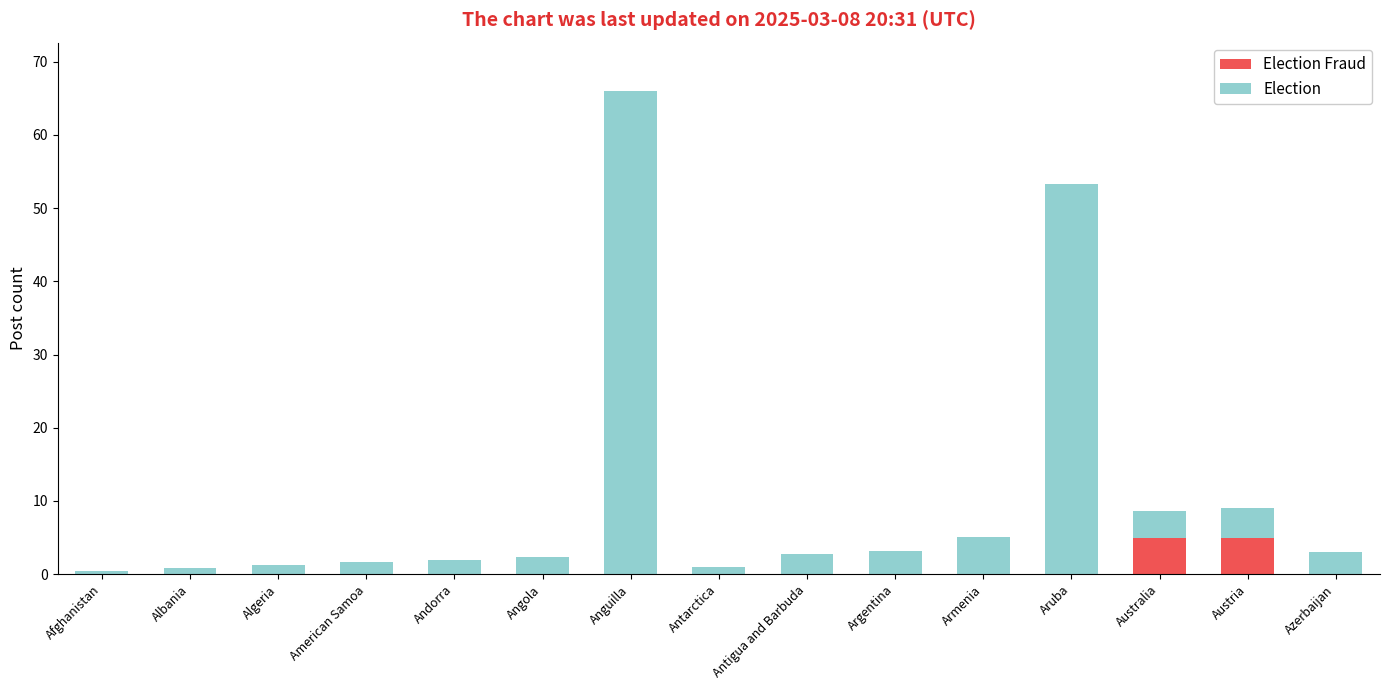

How many distinct data groups are displayed?

2